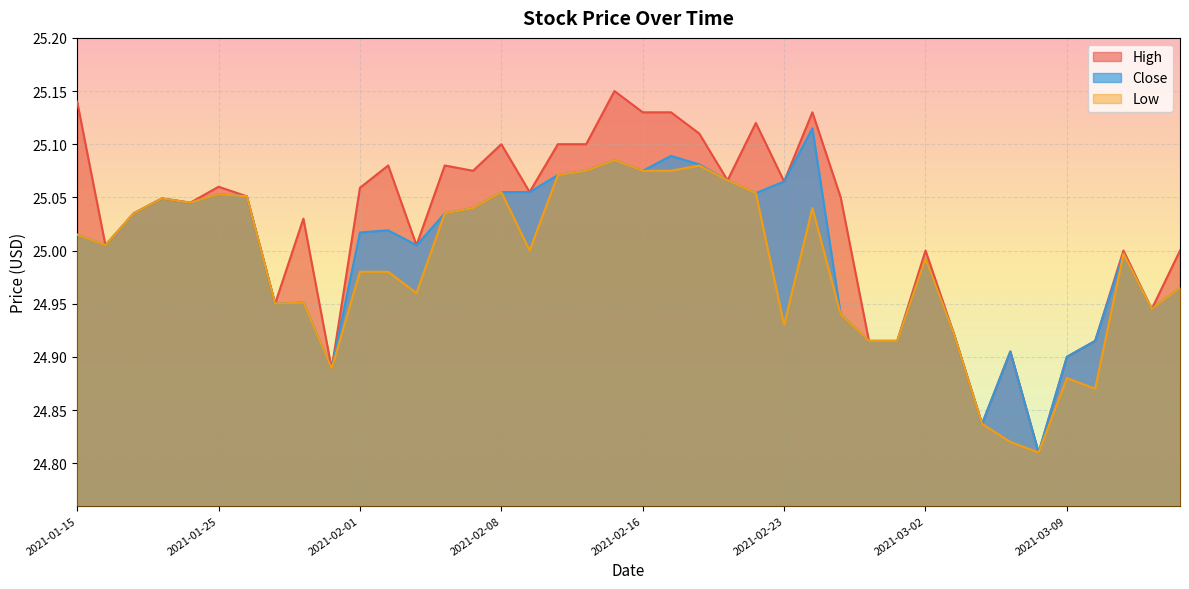

At which category does Close reach its first local peak?

2021-01-21